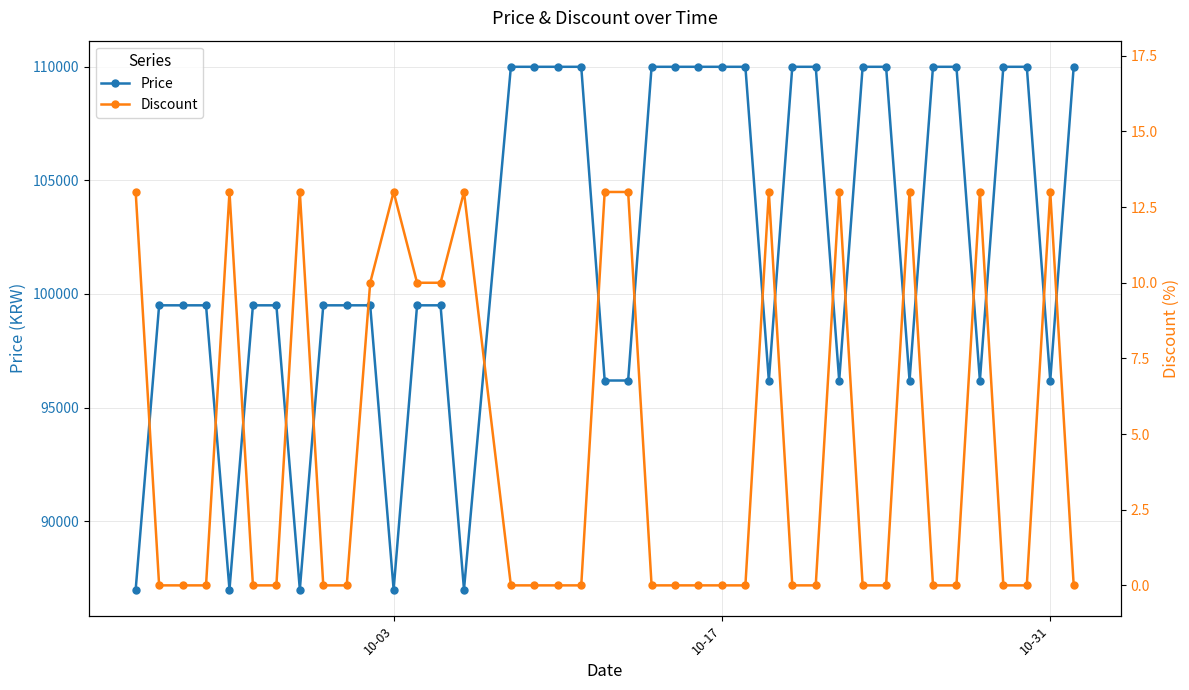

True or false: Price and Discount cross at least once.

False